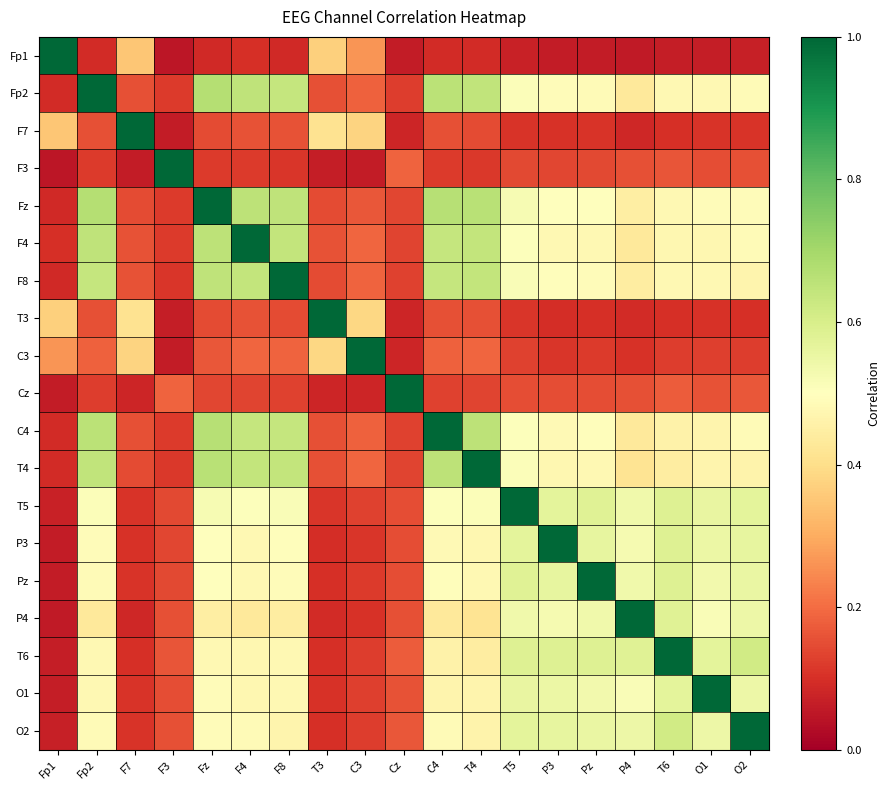

Reading right to left, what are all the values shown in this chart?

Fp1: O2=0.1	O1=0.1	T6=0.1	P4=0.1	Pz=0.1	P3=0.1	T5=0.1	T4=0.1	C4=0.1	Cz=0.1	C3=0.3	T3=0.4	F8=0.1	F4=0.1	Fz=0.1	F3=0.0	F7=0.4	Fp2=0.1	Fp1=1.0
Fp2: O2=0.5	O1=0.5	T6=0.5	P4=0.4	Pz=0.5	P3=0.5	T5=0.5	T4=0.6	C4=0.7	Cz=0.1	C3=0.2	T3=0.2	F8=0.6	F4=0.6	Fz=0.7	F3=0.1	F7=0.2	Fp2=1.0	Fp1=0.1
F7: O2=0.1	O1=0.1	T6=0.1	P4=0.1	Pz=0.1	P3=0.1	T5=0.1	T4=0.1	C4=0.2	Cz=0.1	C3=0.4	T3=0.4	F8=0.2	F4=0.2	Fz=0.1	F3=0.1	F7=1.0	Fp2=0.2	Fp1=0.4
F3: O2=0.2	O1=0.1	T6=0.2	P4=0.2	Pz=0.1	P3=0.1	T5=0.1	T4=0.1	C4=0.1	Cz=0.2	C3=0.1	T3=0.1	F8=0.1	F4=0.1	Fz=0.1	F3=1.0	F7=0.1	Fp2=0.1	Fp1=0.0
Fz: O2=0.5	O1=0.5	T6=0.5	P4=0.4	Pz=0.5	P3=0.5	T5=0.5	T4=0.7	C4=0.7	Cz=0.1	C3=0.2	T3=0.1	F8=0.7	F4=0.7	Fz=1.0	F3=0.1	F7=0.1	Fp2=0.7	Fp1=0.1
F4: O2=0.5	O1=0.5	T6=0.5	P4=0.4	Pz=0.5	P3=0.5	T5=0.5	T4=0.6	C4=0.6	Cz=0.1	C3=0.2	T3=0.2	F8=0.6	F4=1.0	Fz=0.7	F3=0.1	F7=0.2	Fp2=0.6	Fp1=0.1
F8: O2=0.5	O1=0.5	T6=0.5	P4=0.4	Pz=0.5	P3=0.5	T5=0.5	T4=0.6	C4=0.6	Cz=0.1	C3=0.2	T3=0.1	F8=1.0	F4=0.6	Fz=0.7	F3=0.1	F7=0.2	Fp2=0.6	Fp1=0.1
T3: O2=0.1	O1=0.1	T6=0.1	P4=0.1	Pz=0.1	P3=0.1	T5=0.1	T4=0.2	C4=0.2	Cz=0.1	C3=0.4	T3=1.0	F8=0.1	F4=0.2	Fz=0.1	F3=0.1	F7=0.4	Fp2=0.2	Fp1=0.4
C3: O2=0.1	O1=0.1	T6=0.1	P4=0.1	Pz=0.1	P3=0.1	T5=0.1	T4=0.2	C4=0.2	Cz=0.1	C3=1.0	T3=0.4	F8=0.2	F4=0.2	Fz=0.2	F3=0.1	F7=0.4	Fp2=0.2	Fp1=0.3
Cz: O2=0.2	O1=0.2	T6=0.2	P4=0.2	Pz=0.2	P3=0.1	T5=0.2	T4=0.1	C4=0.1	Cz=1.0	C3=0.1	T3=0.1	F8=0.1	F4=0.1	Fz=0.1	F3=0.2	F7=0.1	Fp2=0.1	Fp1=0.1
C4: O2=0.5	O1=0.5	T6=0.5	P4=0.4	Pz=0.5	P3=0.5	T5=0.5	T4=0.7	C4=1.0	Cz=0.1	C3=0.2	T3=0.2	F8=0.6	F4=0.6	Fz=0.7	F3=0.1	F7=0.2	Fp2=0.7	Fp1=0.1
T4: O2=0.5	O1=0.5	T6=0.4	P4=0.4	Pz=0.5	P3=0.5	T5=0.5	T4=1.0	C4=0.7	Cz=0.1	C3=0.2	T3=0.2	F8=0.6	F4=0.6	Fz=0.7	F3=0.1	F7=0.1	Fp2=0.6	Fp1=0.1
T5: O2=0.6	O1=0.6	T6=0.6	P4=0.5	Pz=0.6	P3=0.6	T5=1.0	T4=0.5	C4=0.5	Cz=0.2	C3=0.1	T3=0.1	F8=0.5	F4=0.5	Fz=0.5	F3=0.1	F7=0.1	Fp2=0.5	Fp1=0.1
P3: O2=0.6	O1=0.5	T6=0.6	P4=0.5	Pz=0.6	P3=1.0	T5=0.6	T4=0.5	C4=0.5	Cz=0.1	C3=0.1	T3=0.1	F8=0.5	F4=0.5	Fz=0.5	F3=0.1	F7=0.1	Fp2=0.5	Fp1=0.1
Pz: O2=0.6	O1=0.5	T6=0.6	P4=0.5	Pz=1.0	P3=0.6	T5=0.6	T4=0.5	C4=0.5	Cz=0.2	C3=0.1	T3=0.1	F8=0.5	F4=0.5	Fz=0.5	F3=0.1	F7=0.1	Fp2=0.5	Fp1=0.1
P4: O2=0.5	O1=0.5	T6=0.6	P4=1.0	Pz=0.5	P3=0.5	T5=0.5	T4=0.4	C4=0.4	Cz=0.2	C3=0.1	T3=0.1	F8=0.4	F4=0.4	Fz=0.4	F3=0.2	F7=0.1	Fp2=0.4	Fp1=0.1
T6: O2=0.6	O1=0.6	T6=1.0	P4=0.6	Pz=0.6	P3=0.6	T5=0.6	T4=0.4	C4=0.5	Cz=0.2	C3=0.1	T3=0.1	F8=0.5	F4=0.5	Fz=0.5	F3=0.2	F7=0.1	Fp2=0.5	Fp1=0.1
O1: O2=0.5	O1=1.0	T6=0.6	P4=0.5	Pz=0.5	P3=0.5	T5=0.6	T4=0.5	C4=0.5	Cz=0.2	C3=0.1	T3=0.1	F8=0.5	F4=0.5	Fz=0.5	F3=0.1	F7=0.1	Fp2=0.5	Fp1=0.1
O2: O2=1.0	O1=0.5	T6=0.6	P4=0.5	Pz=0.6	P3=0.6	T5=0.6	T4=0.5	C4=0.5	Cz=0.2	C3=0.1	T3=0.1	F8=0.5	F4=0.5	Fz=0.5	F3=0.2	F7=0.1	Fp2=0.5	Fp1=0.1